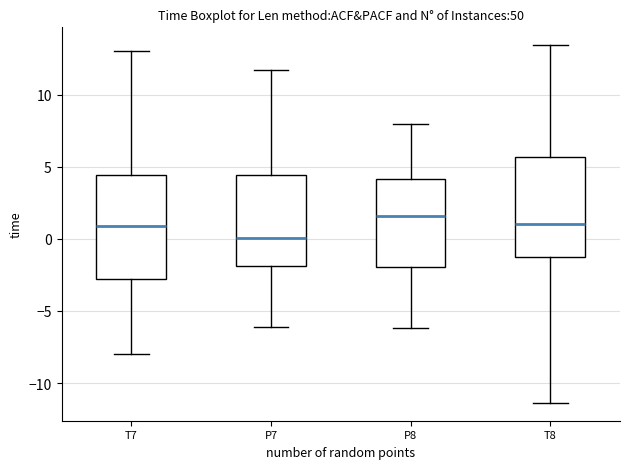

Reading left to right, read every box against the y-axis: the position of its median line, the range the box covers, and the ends of its whiskers. The values are not printed on the chart, so give them approximately, as read against the axis.

T7: median 1.0, box -3.0 to 4.5, whiskers -8.0 to 13.0
P7: median 0.0, box -2.0 to 4.5, whiskers -6.0 to 11.5
P8: median 1.5, box -2.0 to 4.0, whiskers -6.0 to 8.0
T8: median 1.0, box -1.5 to 5.5, whiskers -11.5 to 13.5